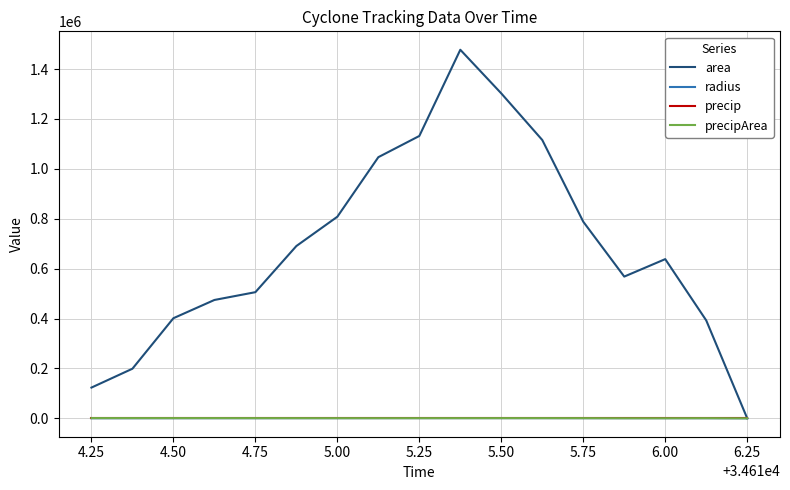

Which series has the widest spread of values?

area